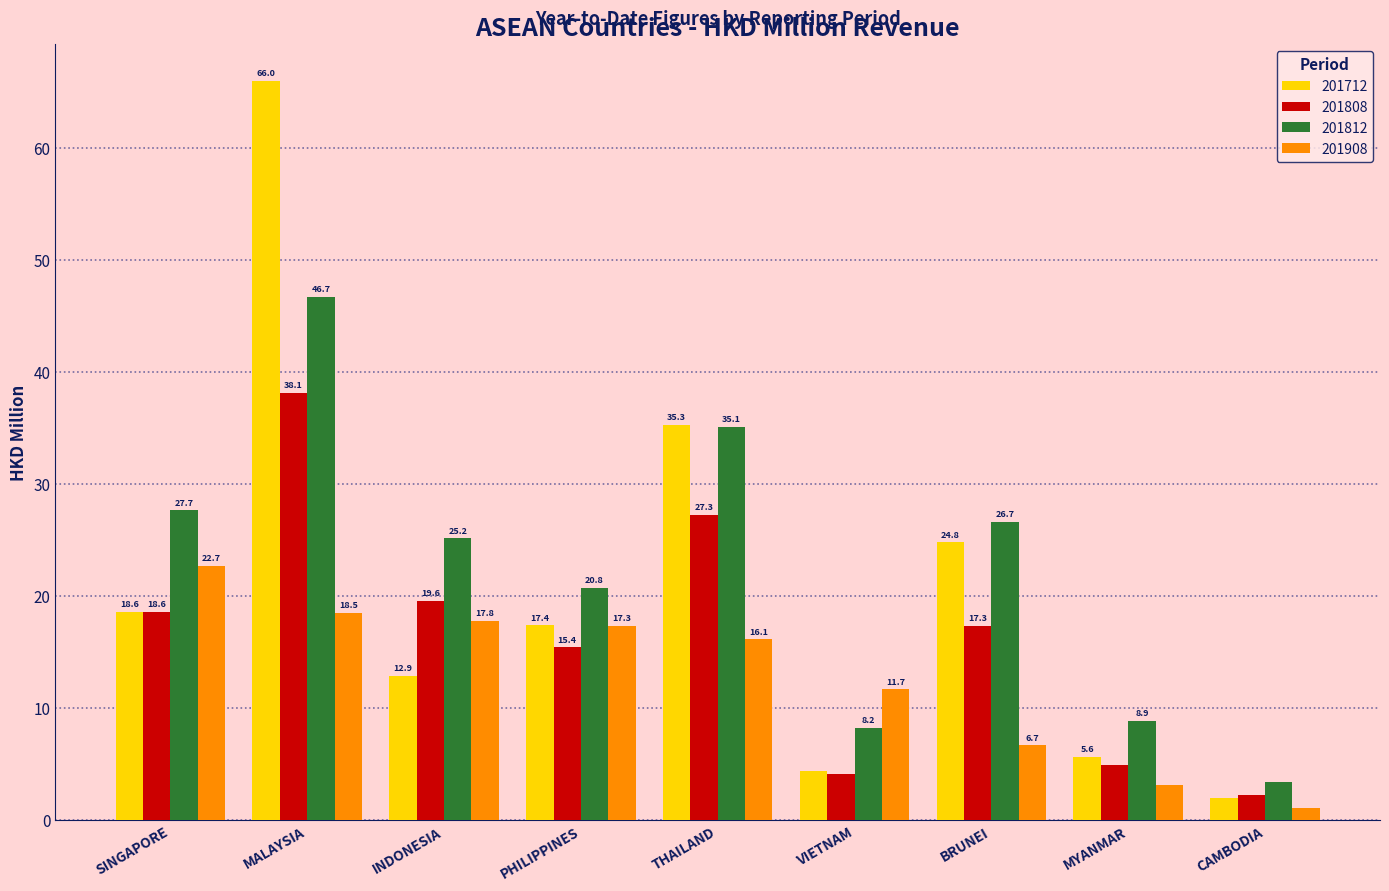

What value does the 201812 series have at MYANMAR?

8.9